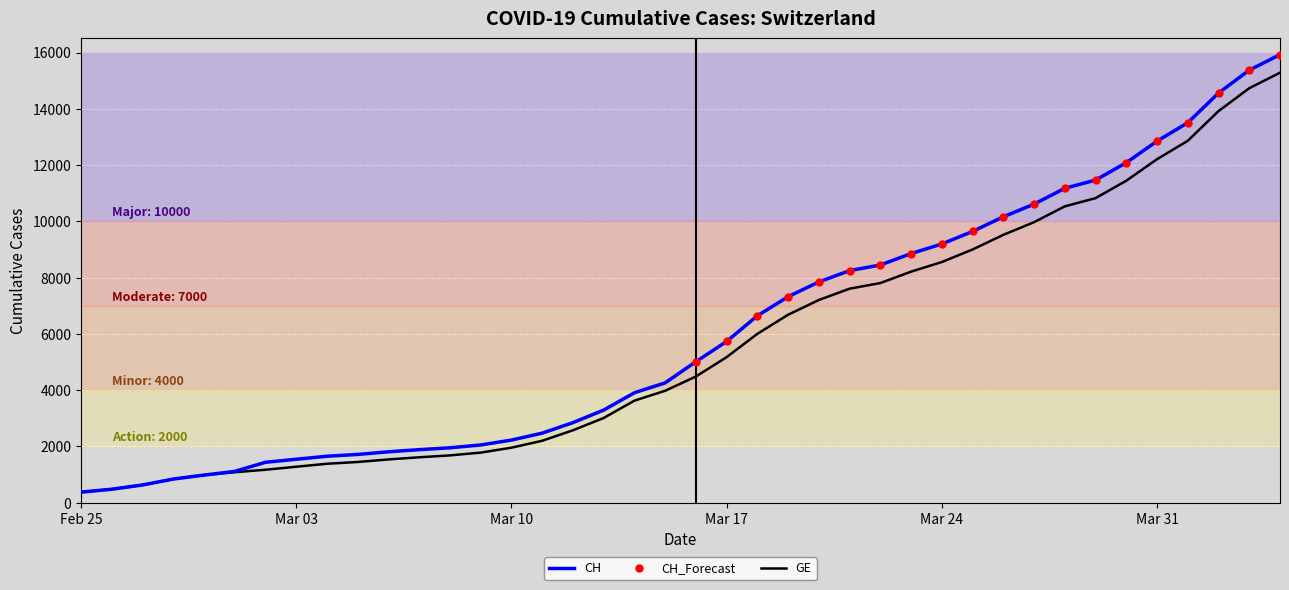

True or false: GE and CH cross at least once.

False